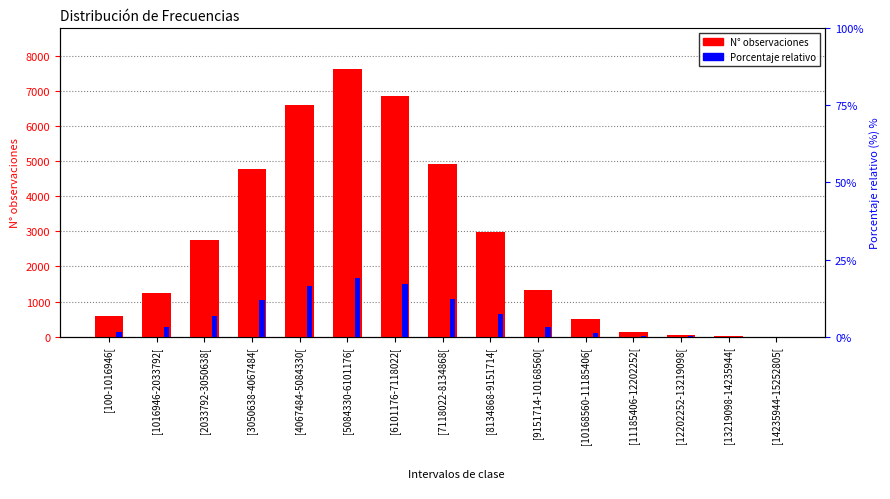

Rank the series at [1016946-2033792[ from lowest to highest value.

Porcentaje relativo, N° observaciones